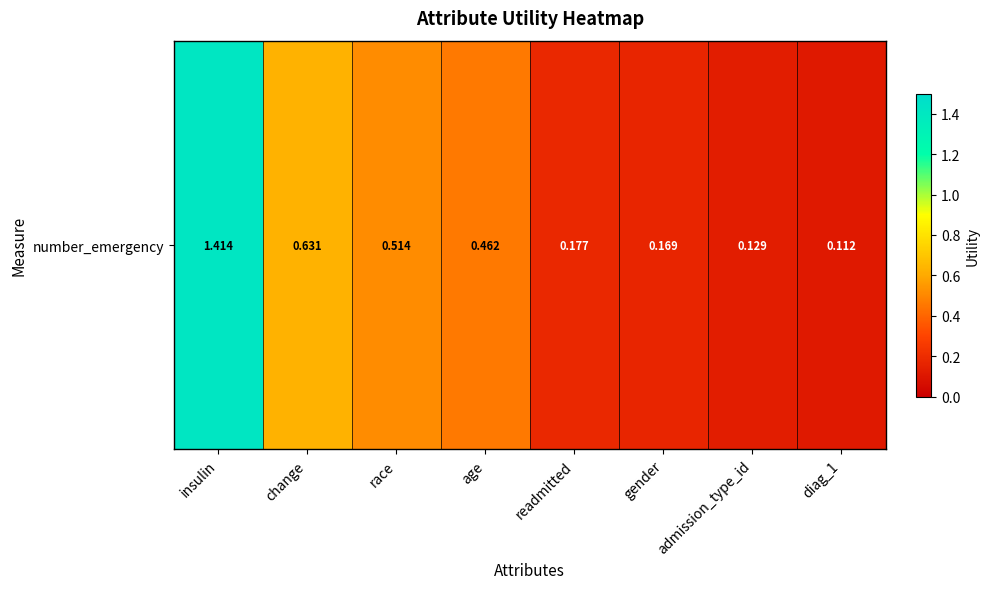

List the labels in order of value, largest first.

insulin, change, race, age, readmitted, gender, admission_type_id, diag_1